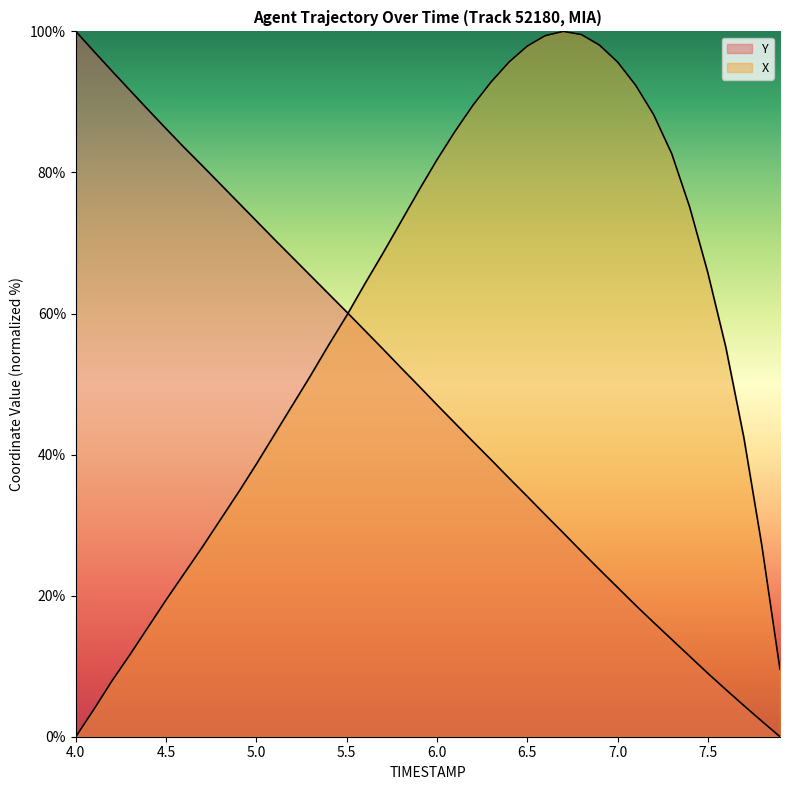

Reading right to left, list all the values displayed in this chart.

X: 9.6	27.0	42.4	55.2	65.8	75.1	82.7	88.2	92.4	95.7	98.1	99.6	100.0	99.4	97.9	95.7	92.8	89.6	85.8	81.8	77.5	73.0	68.5	64.2	59.7	55.5	51.2	47.0	42.8	38.7	34.6	30.7	26.9	23.1	19.4	15.5	11.6	7.9	3.9	0.0
Y: 0.0	2.2	4.4	6.7	9.0	11.4	13.8	16.2	18.6	21.2	23.7	26.3	28.9	31.5	34.1	36.6	39.3	41.8	44.4	47.1	49.7	52.3	55.0	57.6	60.2	62.8	65.4	67.9	70.5	73.1	75.7	78.4	81.0	83.5	86.2	88.9	91.6	94.4	97.2	100.0